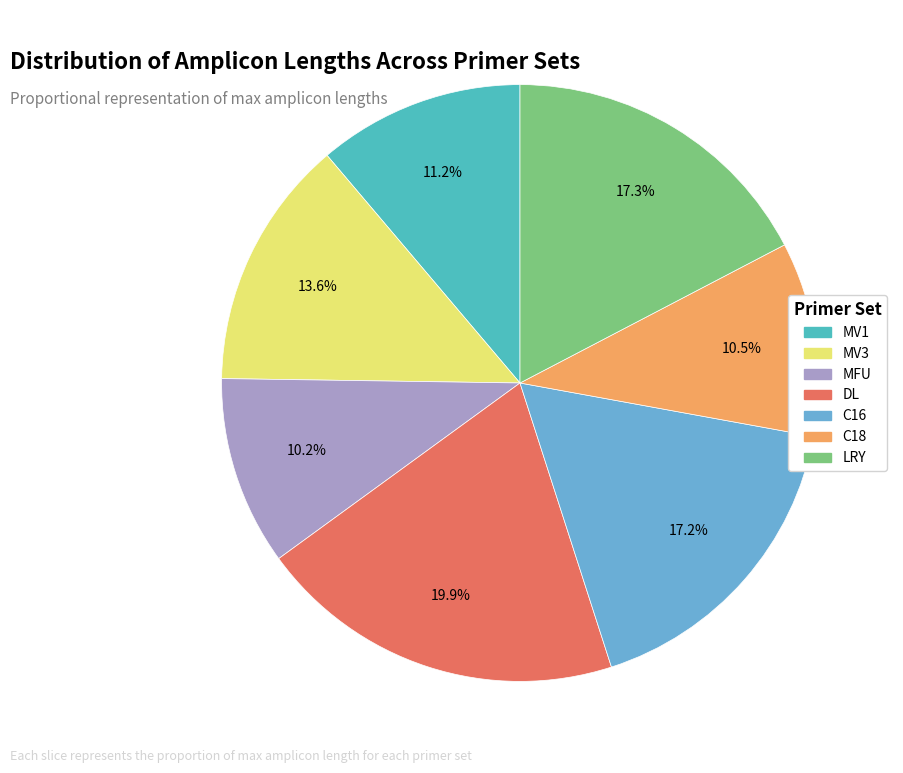

What percentage is the MV3 slice, to the nearest percent?

14%